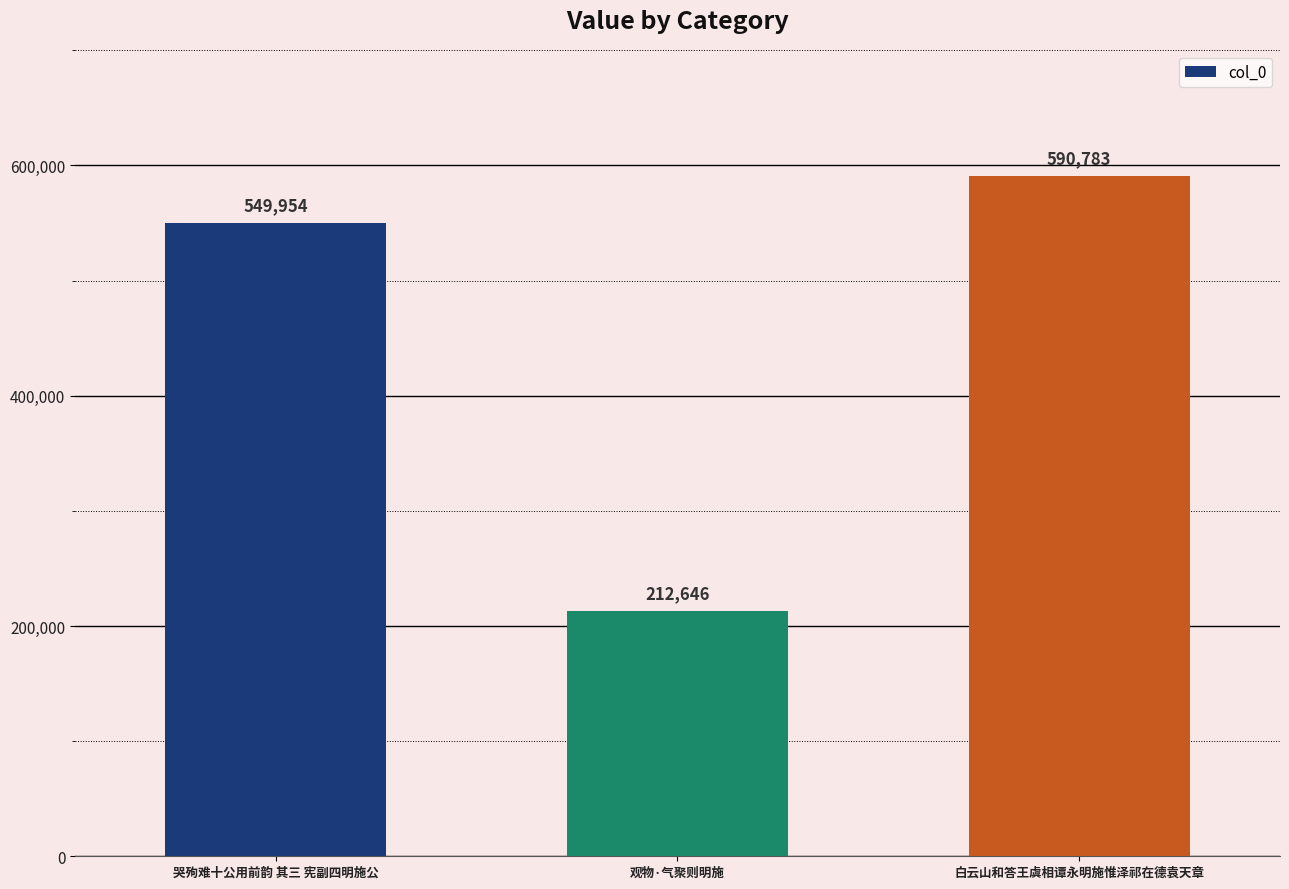

Which label corresponds to the largest value in the chart?

白云山和答王虞相谭永明施惟泽祁在德袁天章